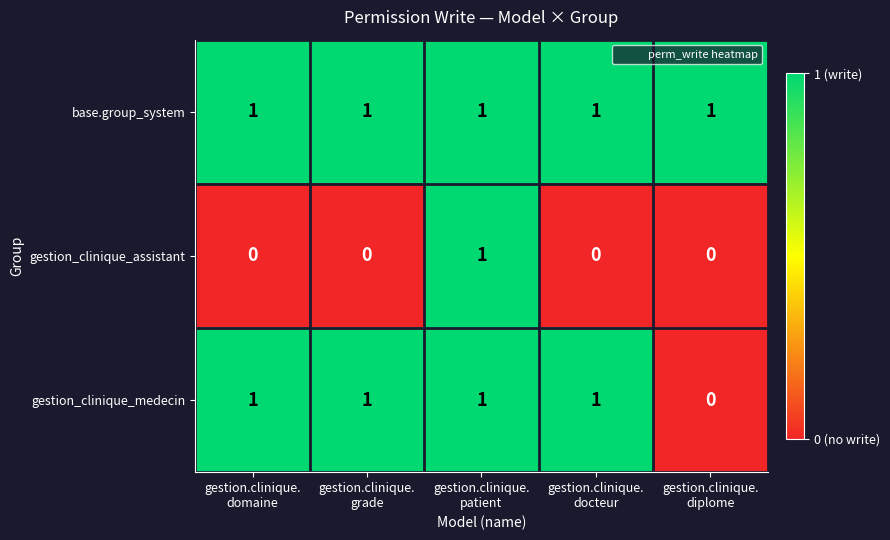

Which series has the largest total across all categories?

base.group_system